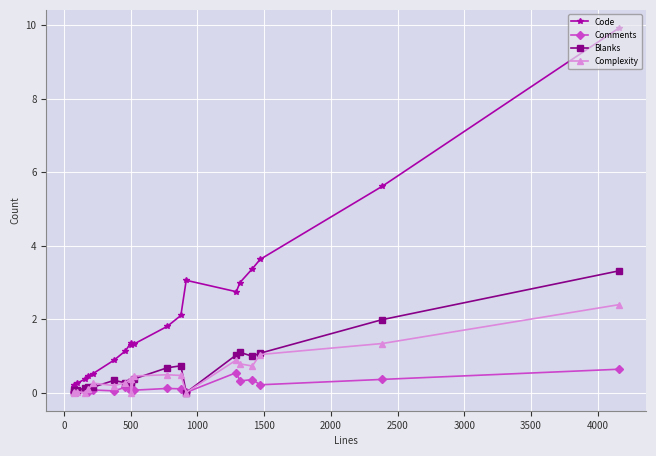

What is the greatest value displayed?

9.9